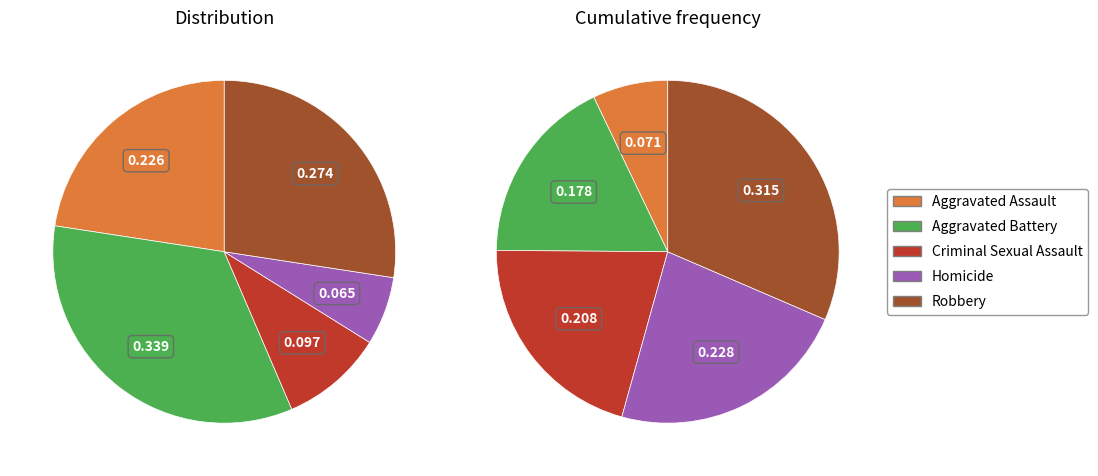

Between Robbery and Homicide, which is larger?

Robbery